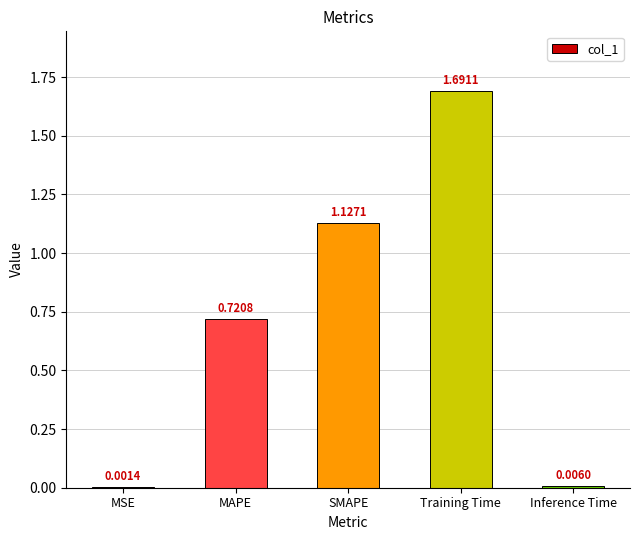

How many categories are shown in the chart?

5